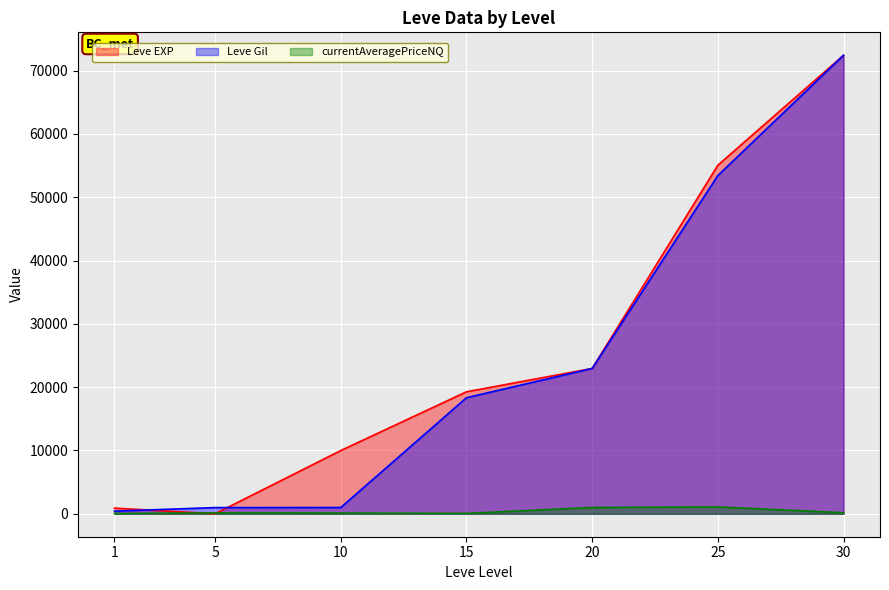

What is the difference between the second highest and minimum values in the Leve EXP series?

55057.0